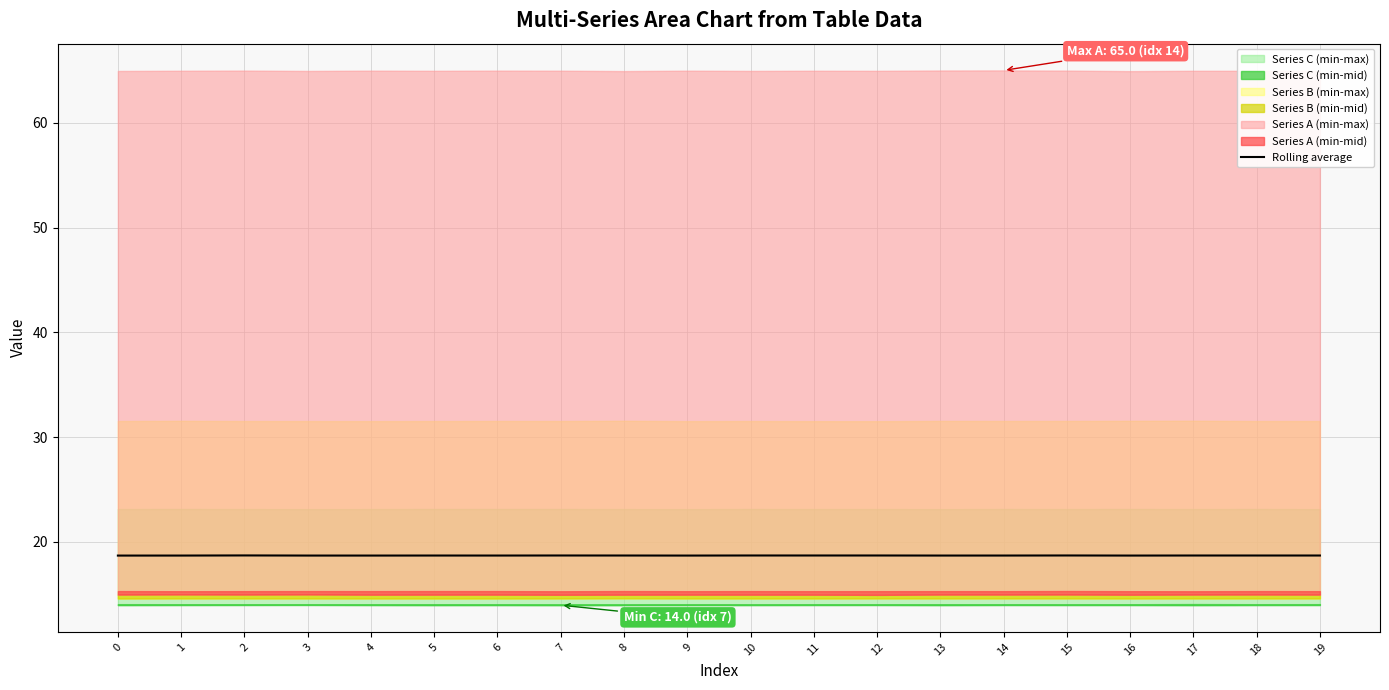

Rank the categories by value from highest to lowest.

2, 15, 10, 7, 12, 11, 17, 19, 18, 8, 5, 14, 6, 13, 1, 3, 16, 4, 9, 0